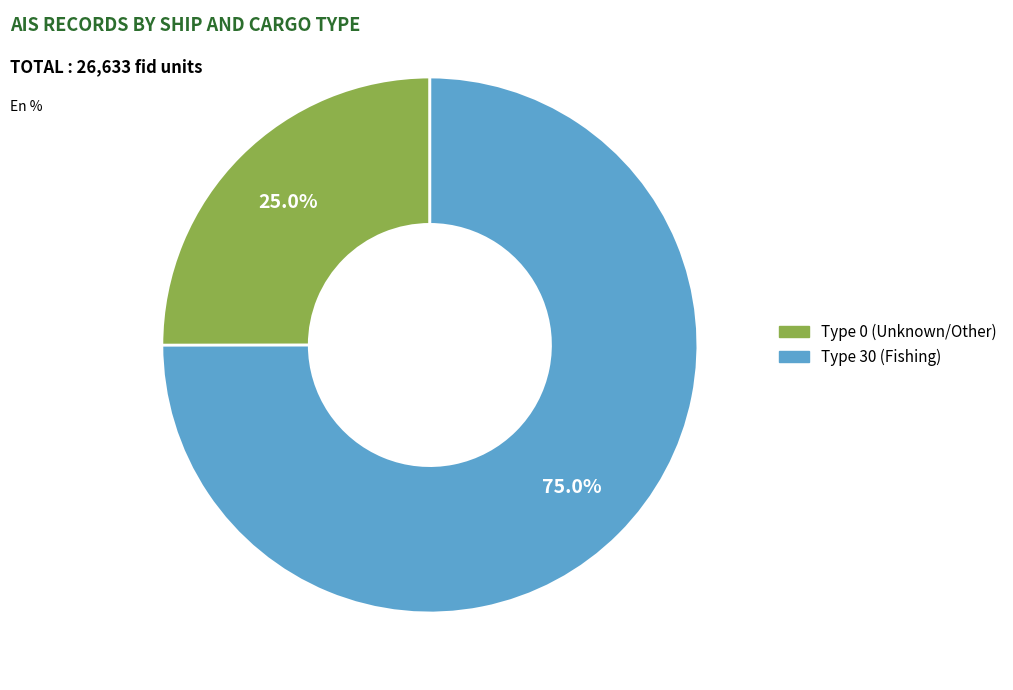

Is there any slice that represents more than half of the pie?

Yes